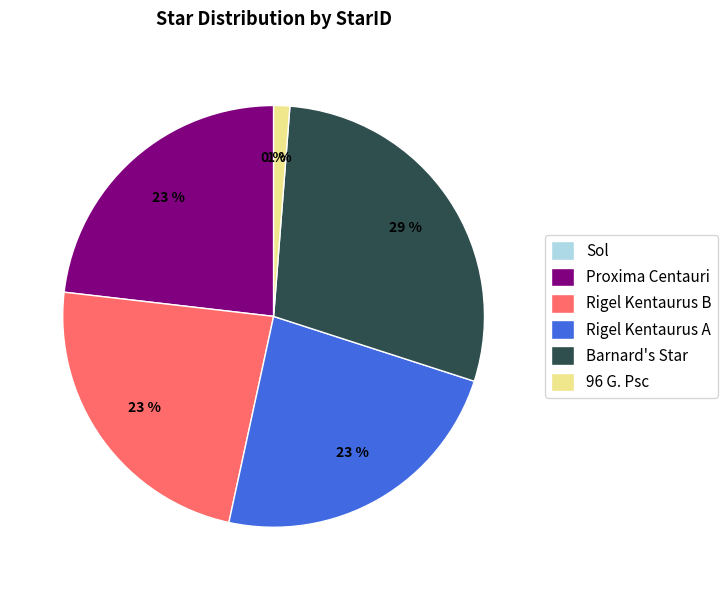

Do Proxima Centauri and Barnard's Star together represent more than half of the pie?

Yes